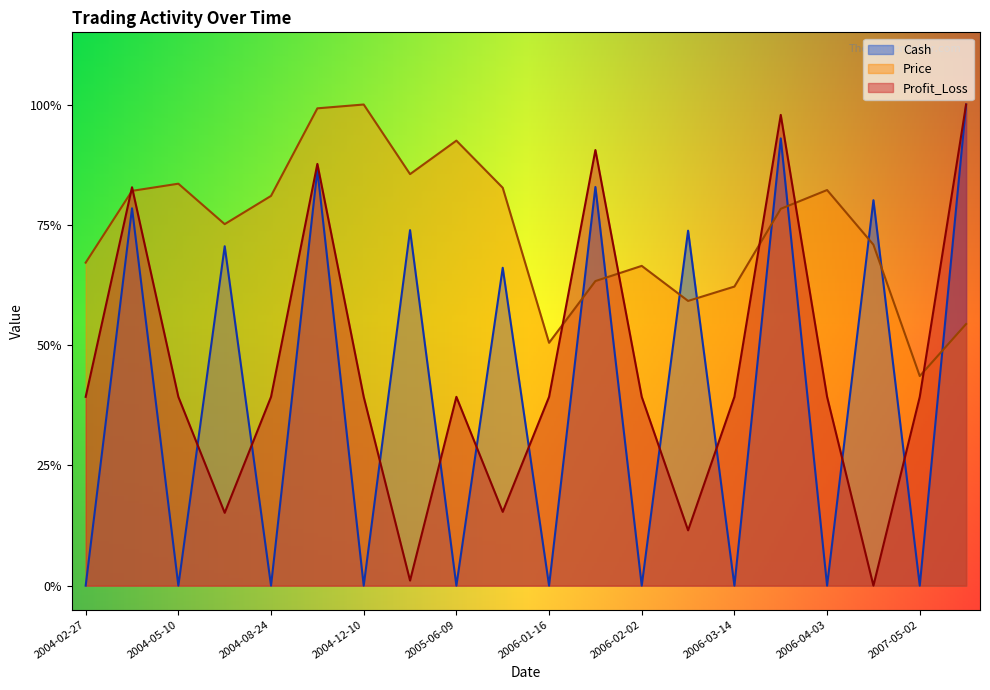

Where is the first local maximum for Profit_Loss?

2004-05-07